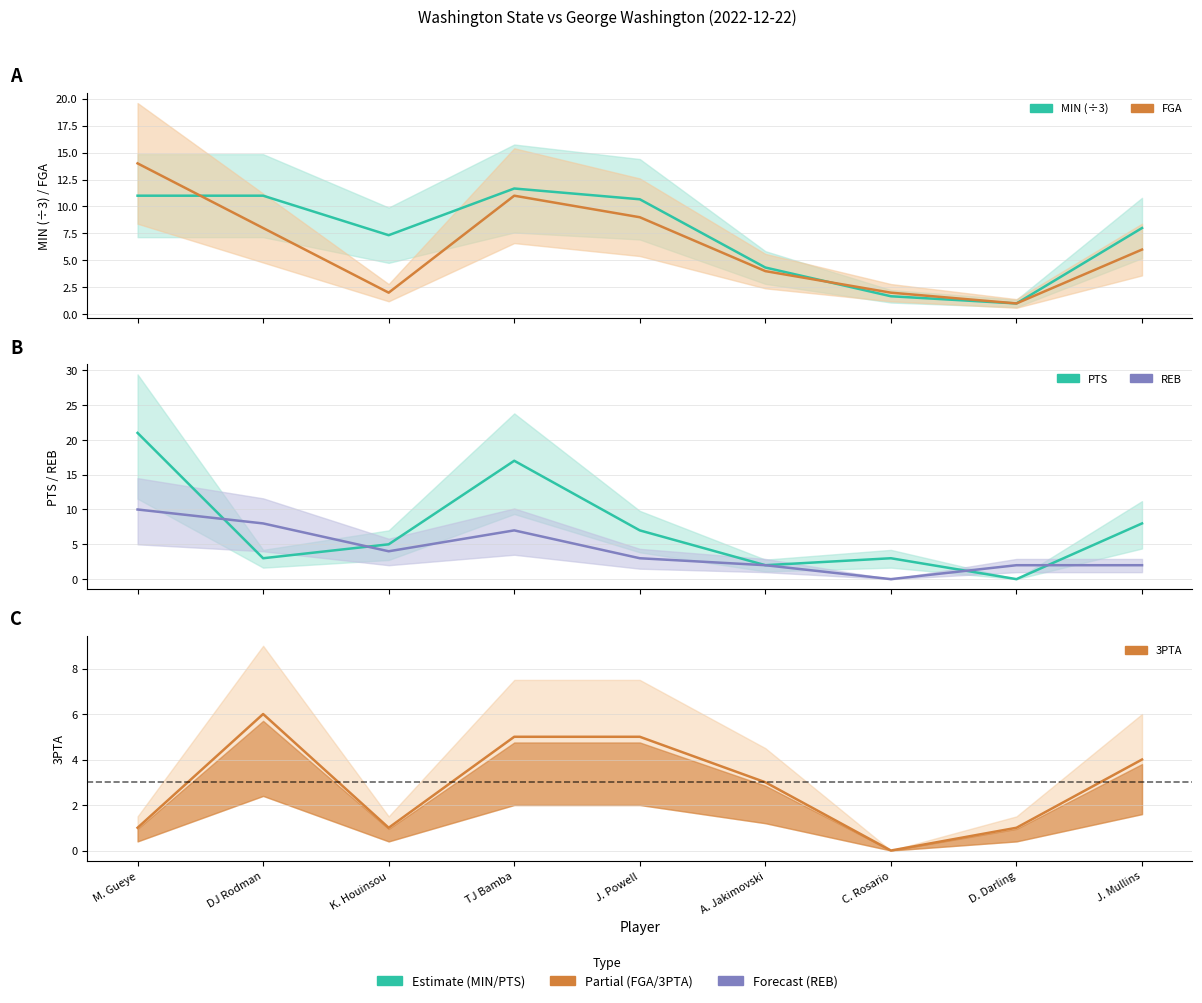

Which series changed the most between M. Gueye and J. Mullins?

PTS